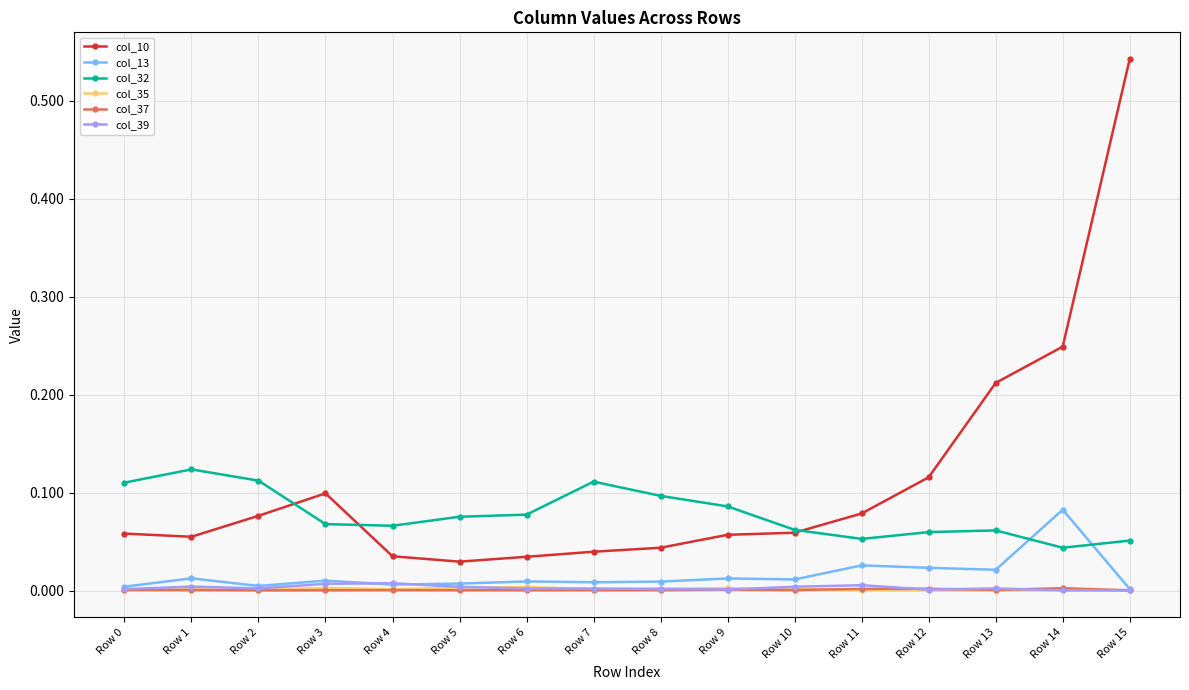

Is this an area chart (filled region under the line)?

No